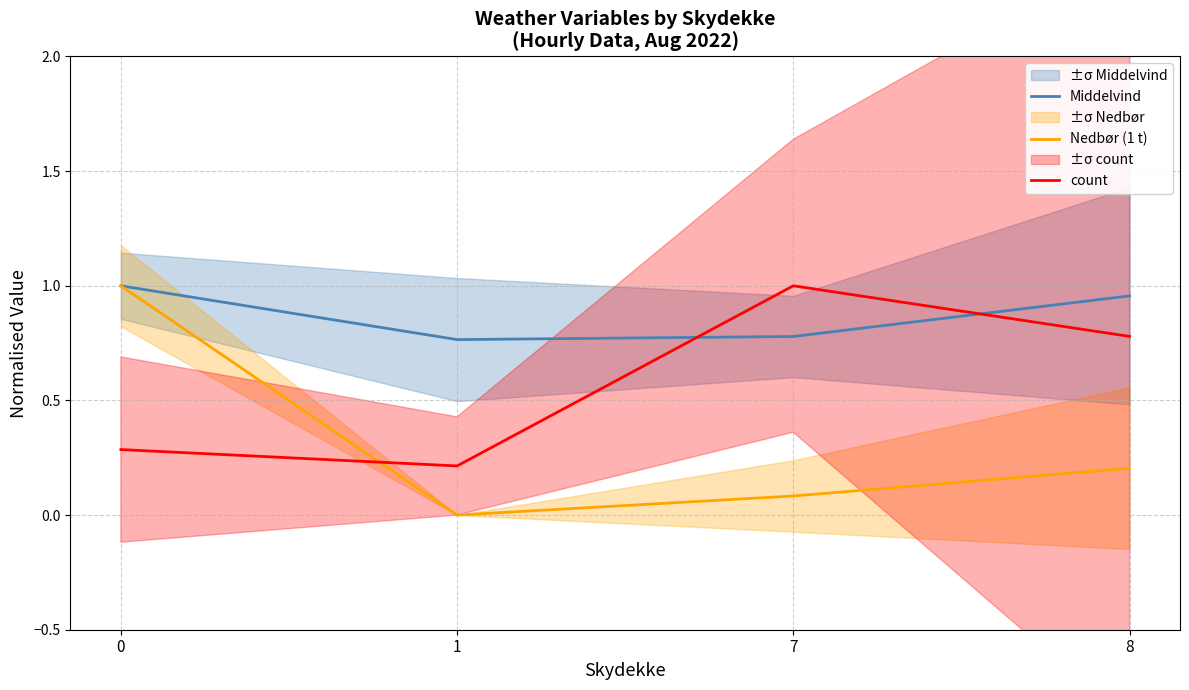

True or false: Middelvind and count intersect in this chart.

True